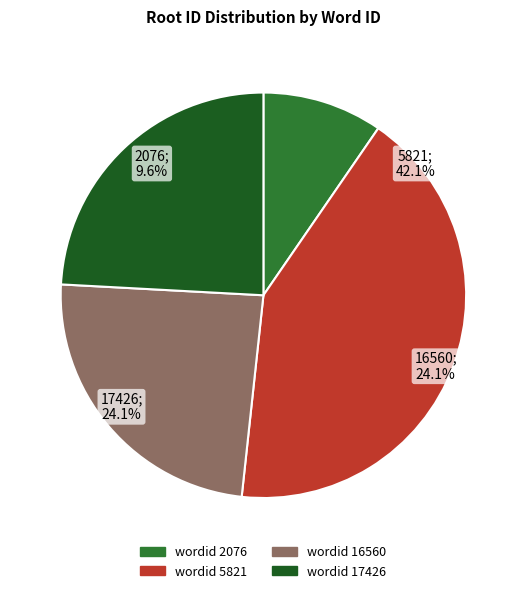

Rank the categories by value from highest to lowest.

5821, 16560, 17426, 2076